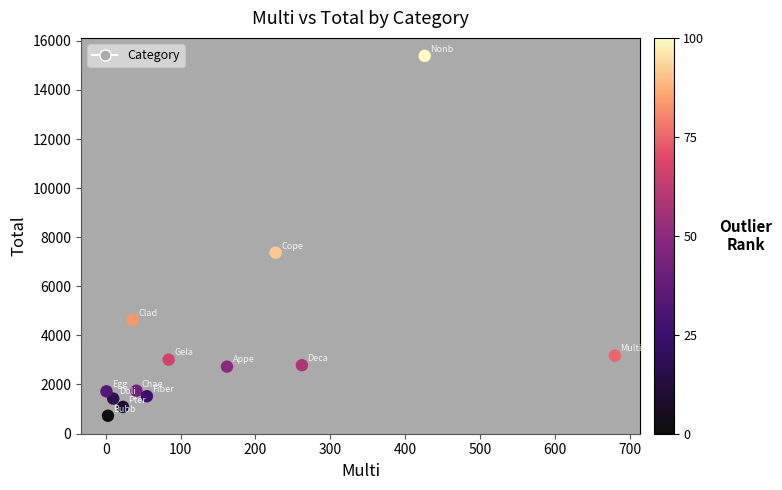

What Y value in the scatter plot is closest to 8057?

7370